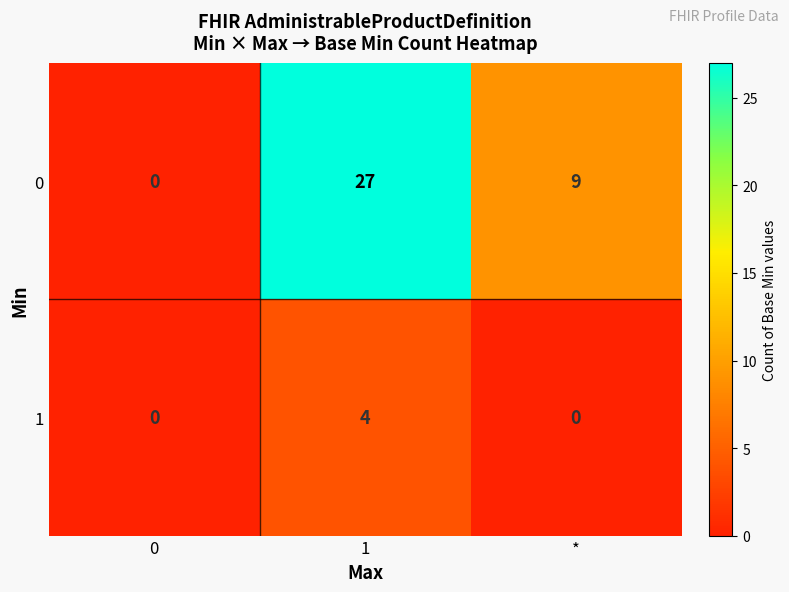

What is the difference between the 0 values at 0 and *?

9